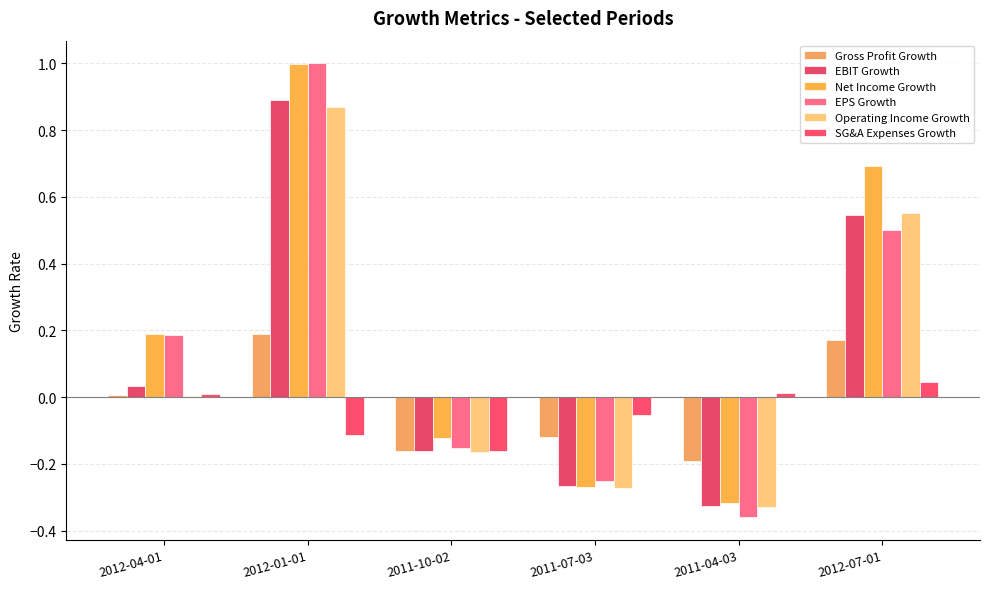

How many series are shown in this chart?

6